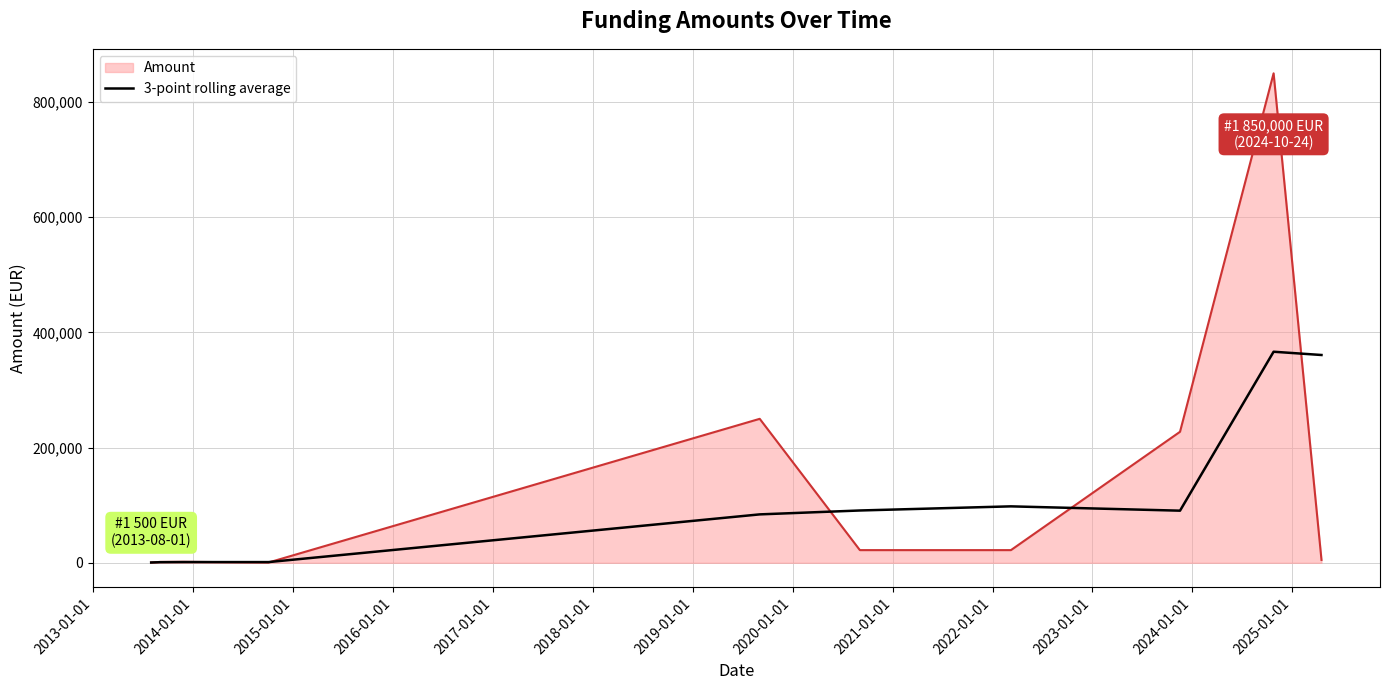

List the series in order of their peak value, lowest first.

3-point rolling average, Amount